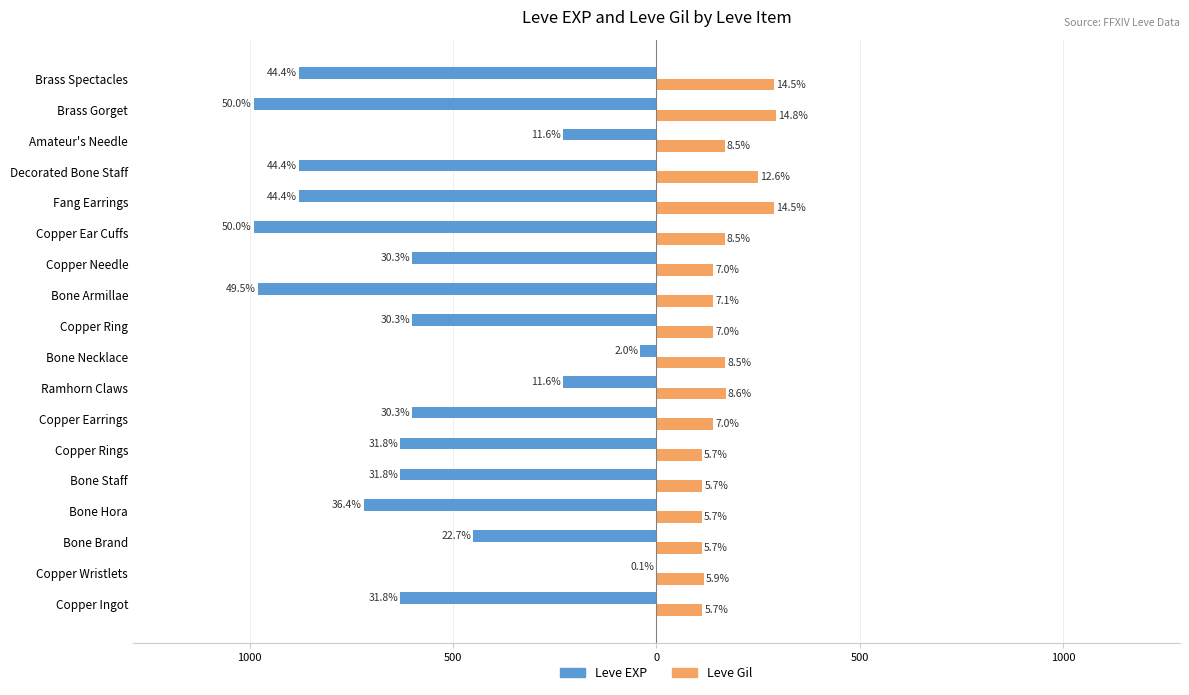

What are all the series names shown in the legend?

Leve EXP, Leve Gil